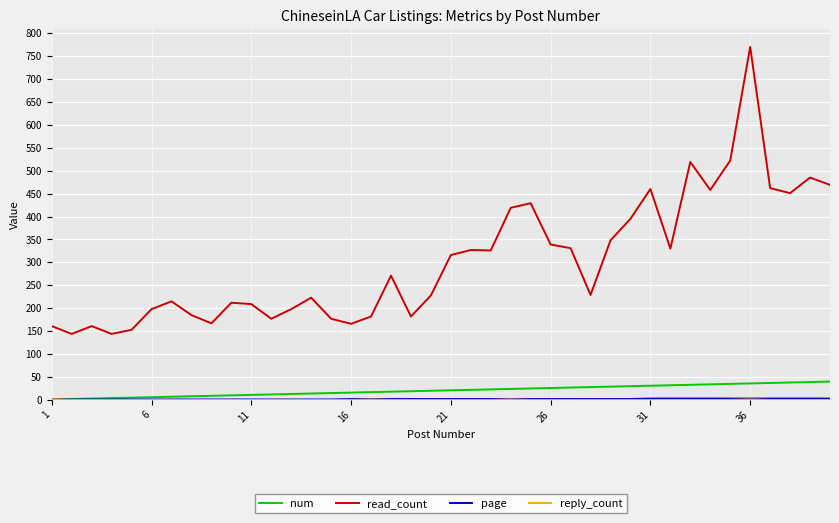

Which series has the largest total across all categories?

read_count